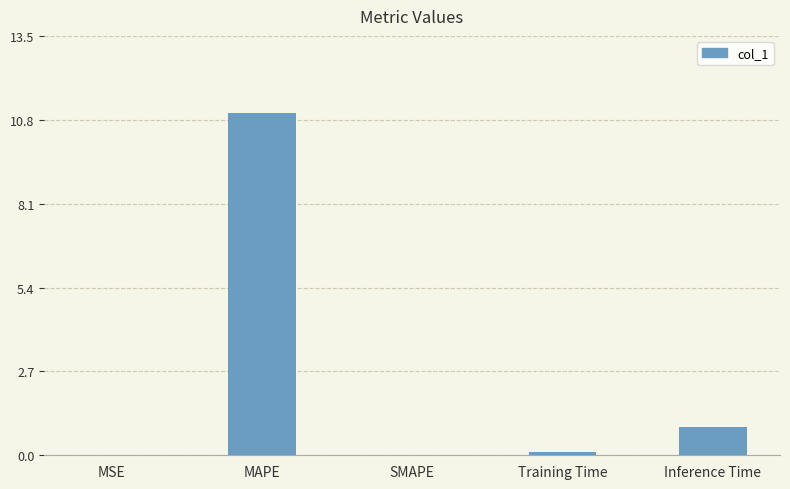

Where is the data nearest to the value 5?

Inference Time